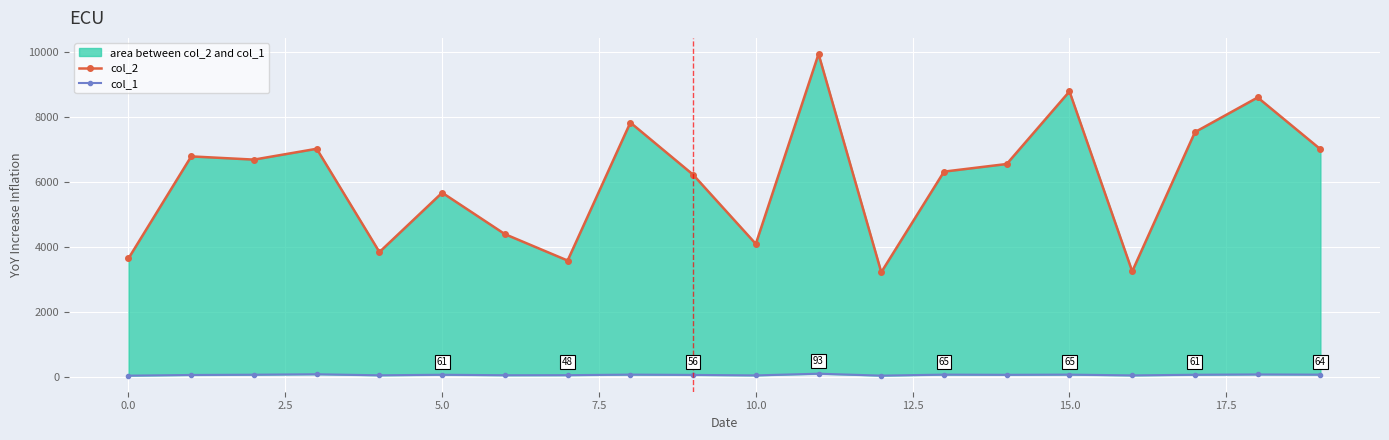

True or false: col_1 and col_2 cross at least once.

False